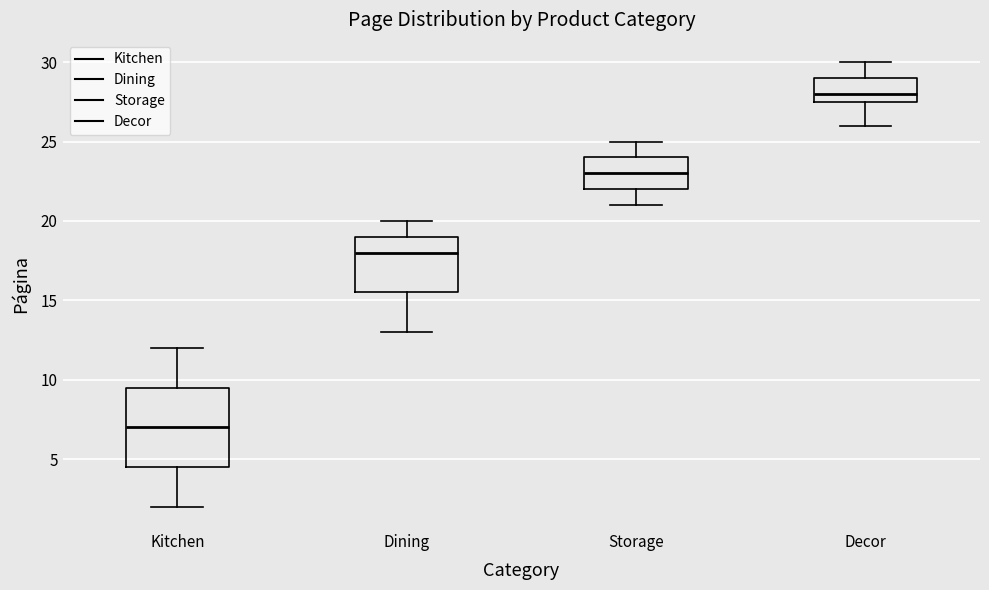

Where does the upper whisker of the box for Decor end on the y-axis? The values are not printed on the chart, so give them approximately, as read against the axis.

30.0